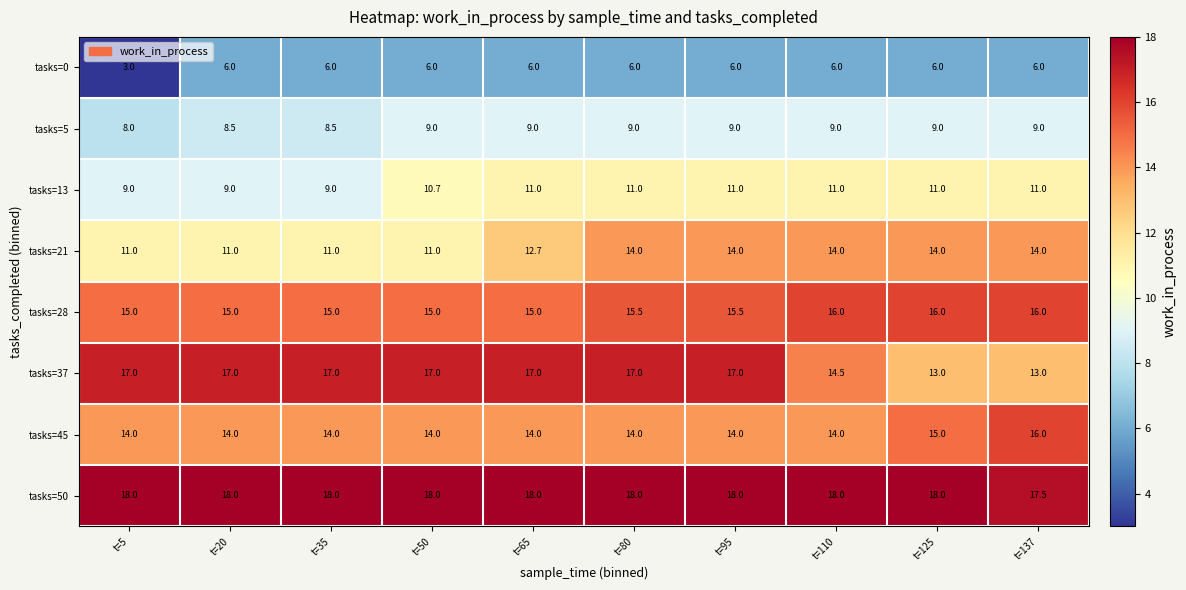

Which series has the largest total across all categories?

tasks=50